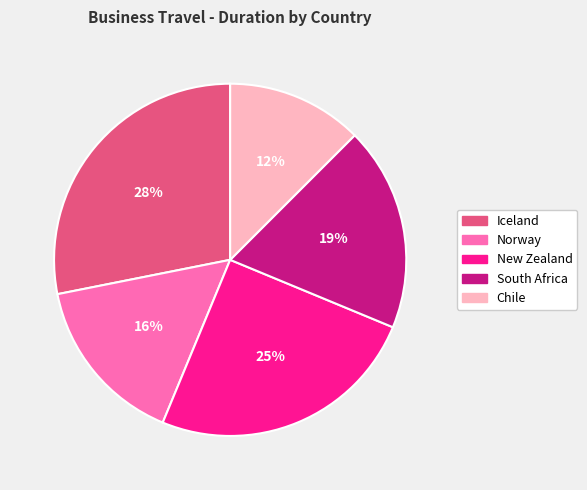

To the nearest percent, what is the average slice percentage?

20%